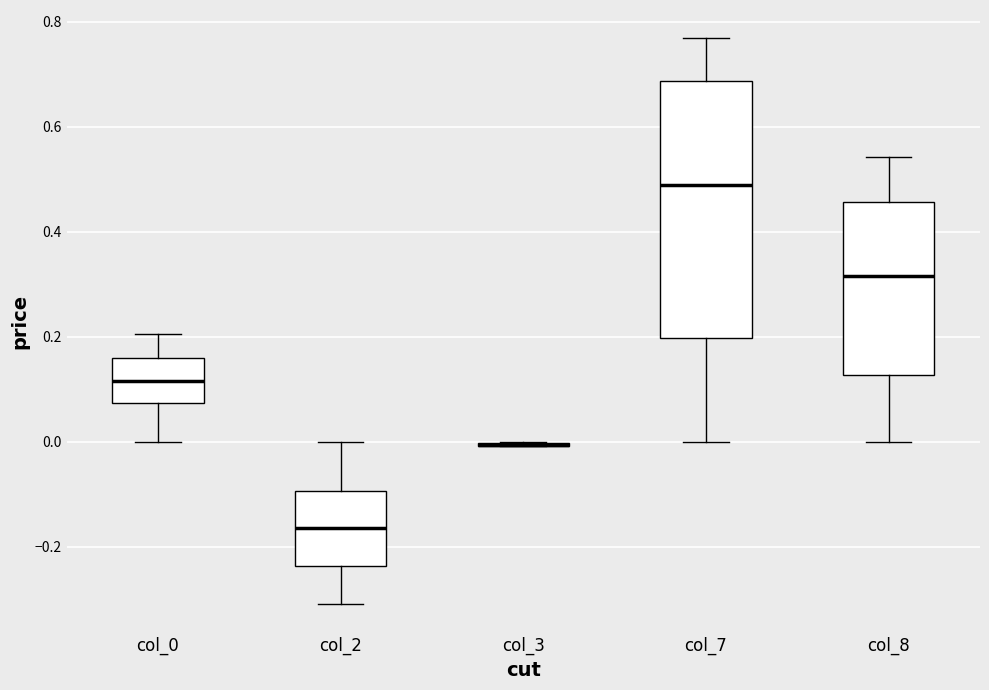

Reading left to right, read every box against the y-axis: the position of its median line, the range the box covers, and the ends of its whiskers. The values are not printed on the chart, so give them approximately, as read against the axis.

col_0: median 0.12, box 0.08 to 0.16, whiskers 0.00 to 0.20
col_2: median -0.16, box -0.24 to -0.10, whiskers -0.30 to 0.00
col_3: box collapsed to a line at 0.00, whiskers 0.00 to 0.00
col_7: median 0.48, box 0.20 to 0.68, whiskers 0.00 to 0.76
col_8: median 0.32, box 0.12 to 0.46, whiskers 0.00 to 0.54